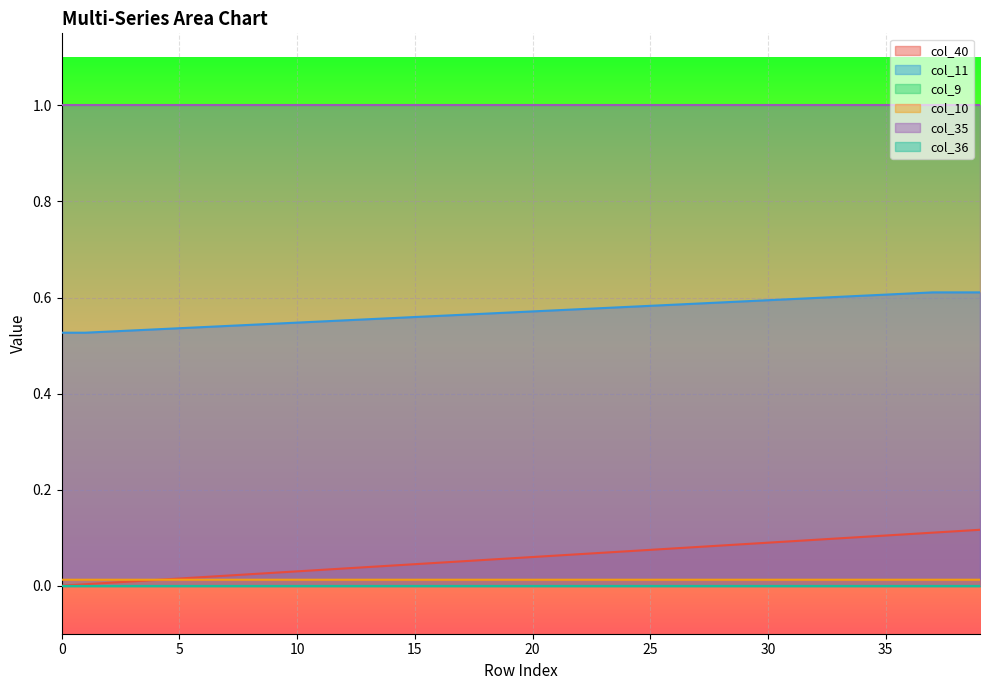

How many col_10 values are between 0 and 1?

40